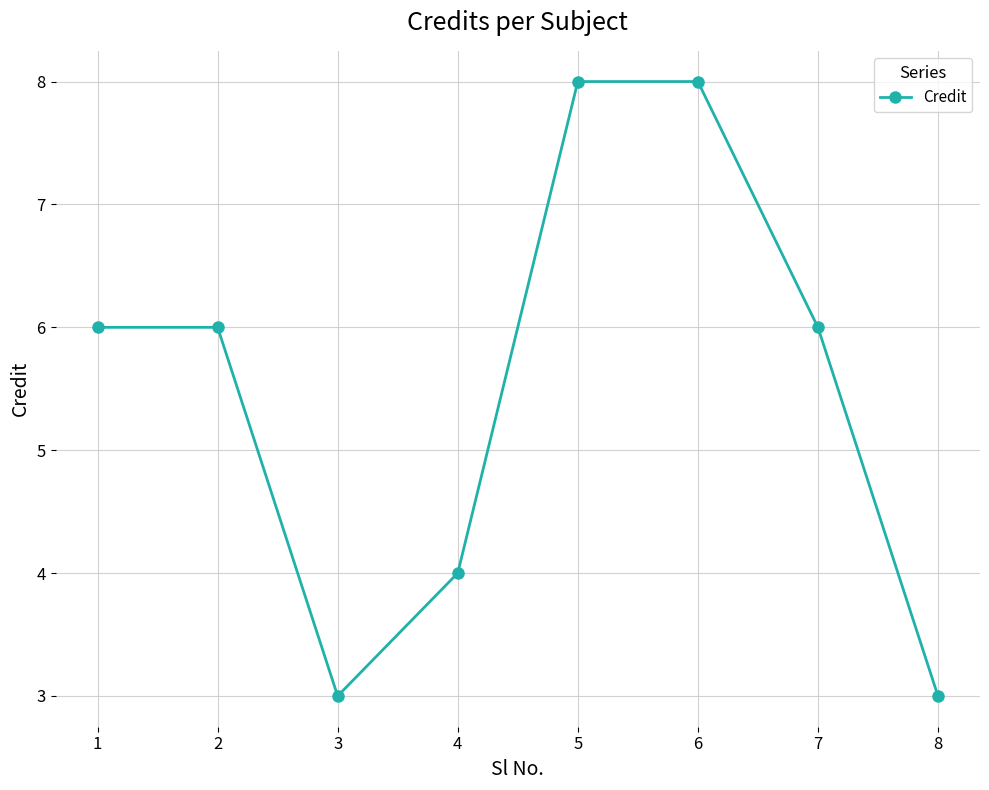

Does the chart have visible grid lines?

Yes